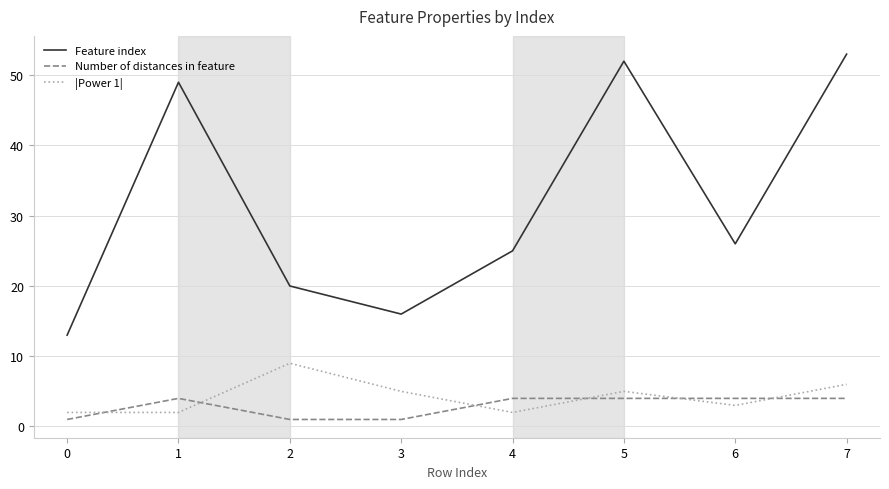

Is this an area chart (filled region under the line)?

No